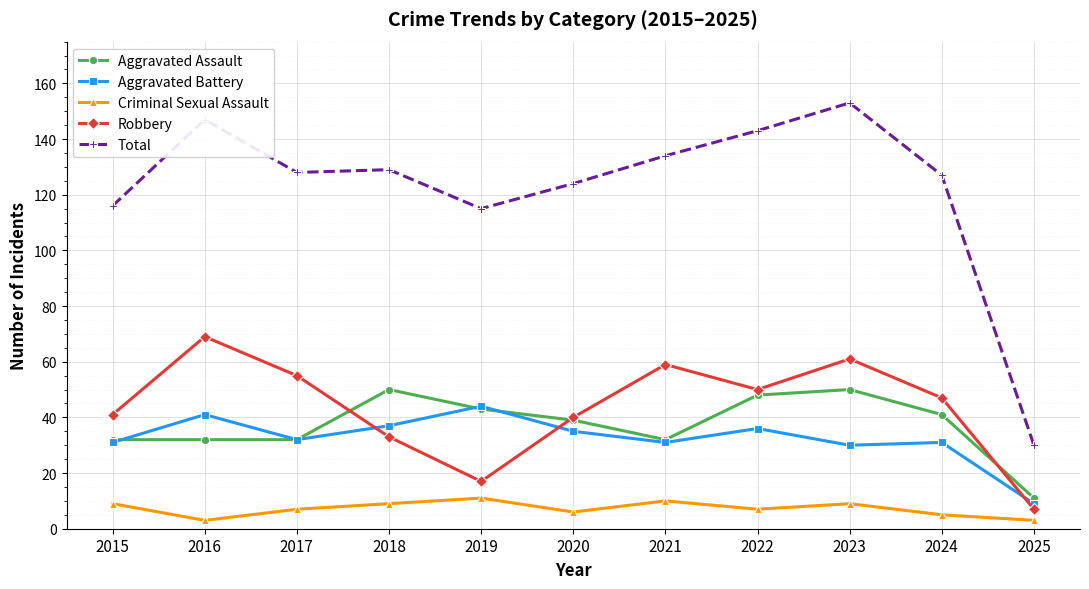

At which category does the chart reach its peak across all series?

2023